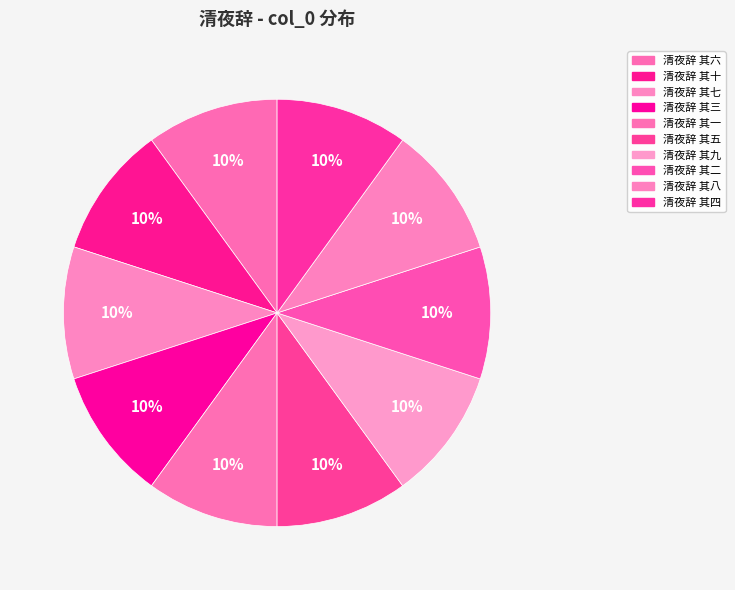

How many segments does this pie chart have?

10